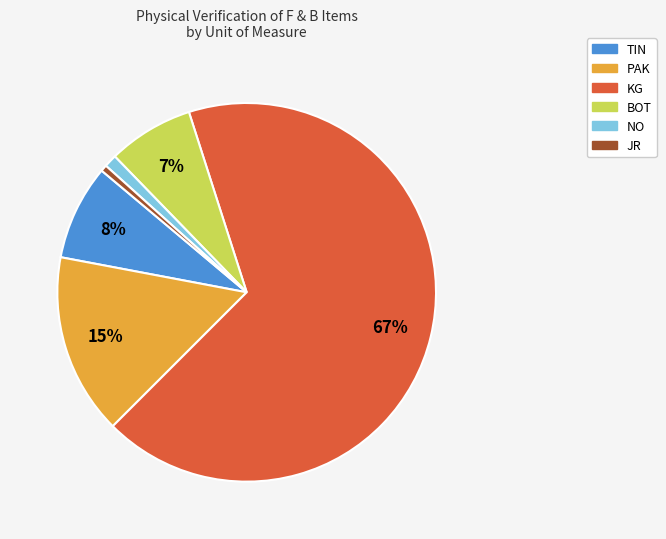

Approximately how many times larger is the value at NO compared to PAK?

0.1